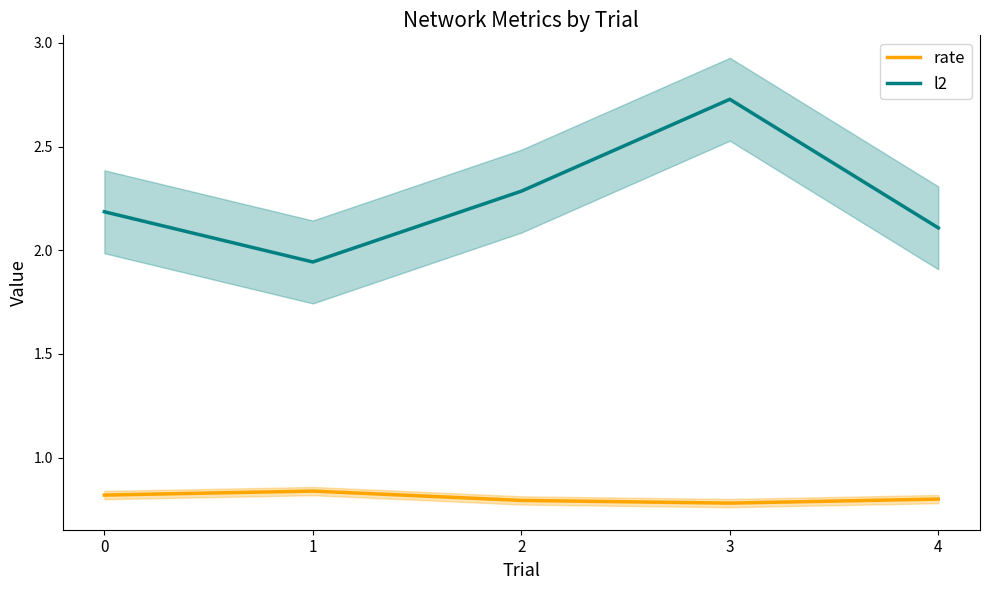

True or false: rate and l2 intersect in this chart.

False